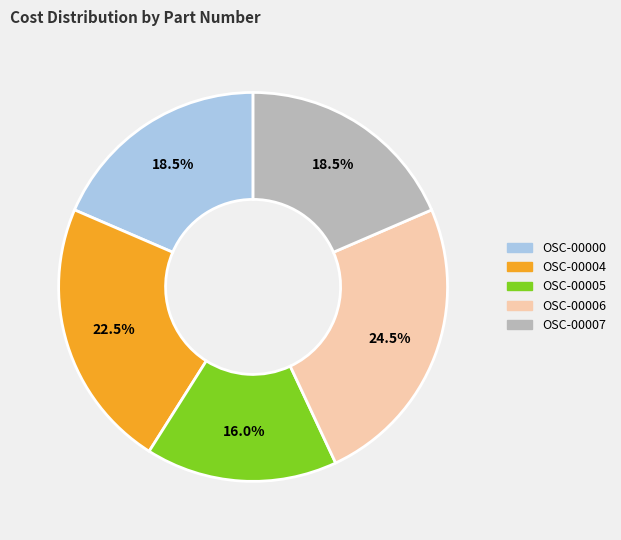

Is OSC-00007 the majority of the pie?

No